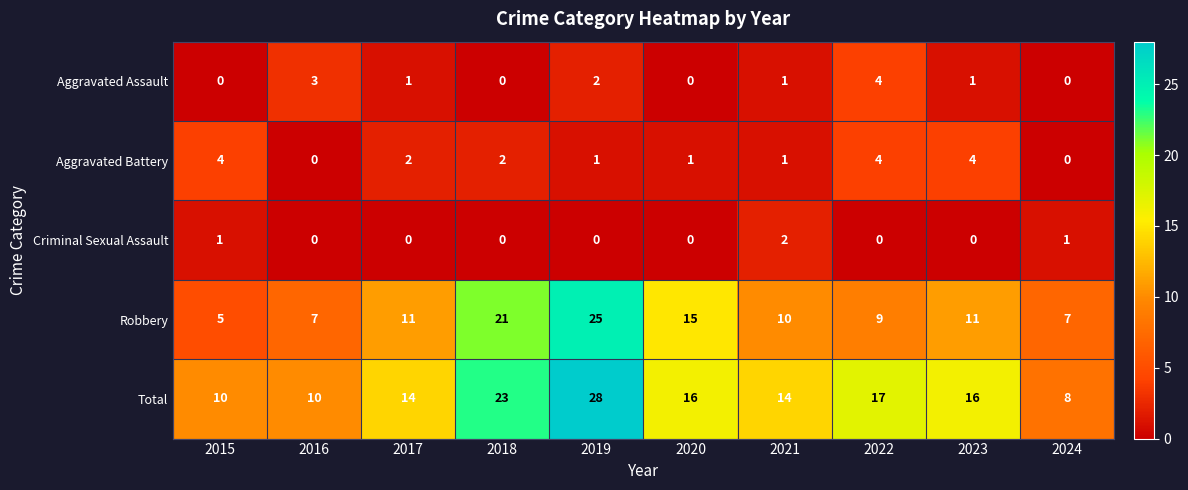

What is the lowest value of the Robbery series?

5